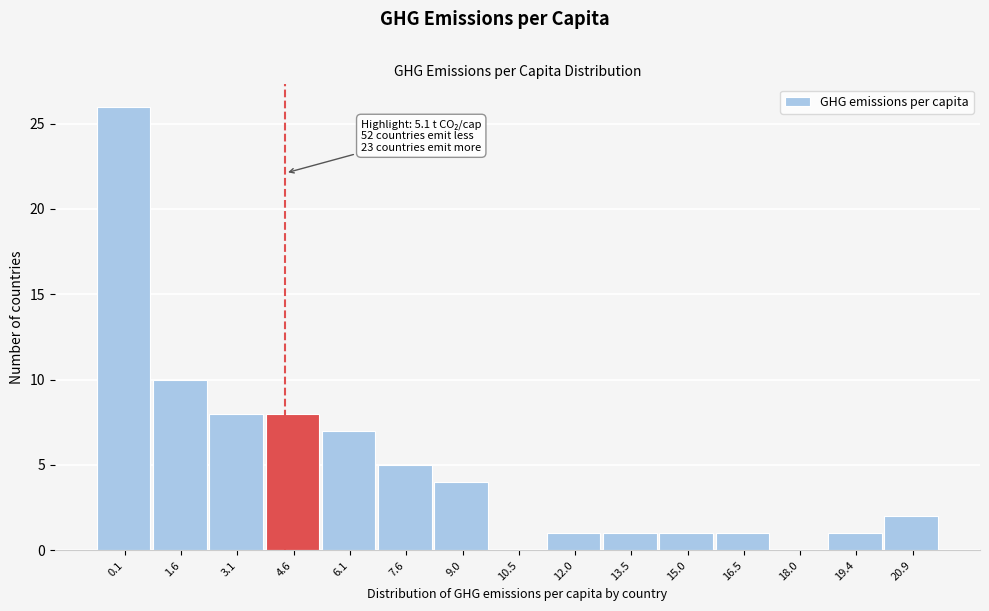

Reading left to right, transcribe all the data shown in this chart.

0.1=26	1.6=10	3.1=8	4.6=8	6.1=7	7.6=5	9.0=4	10.5=0	12.0=1	13.5=1	15.0=1	16.5=1	18.0=0	19.4=1	20.9=2